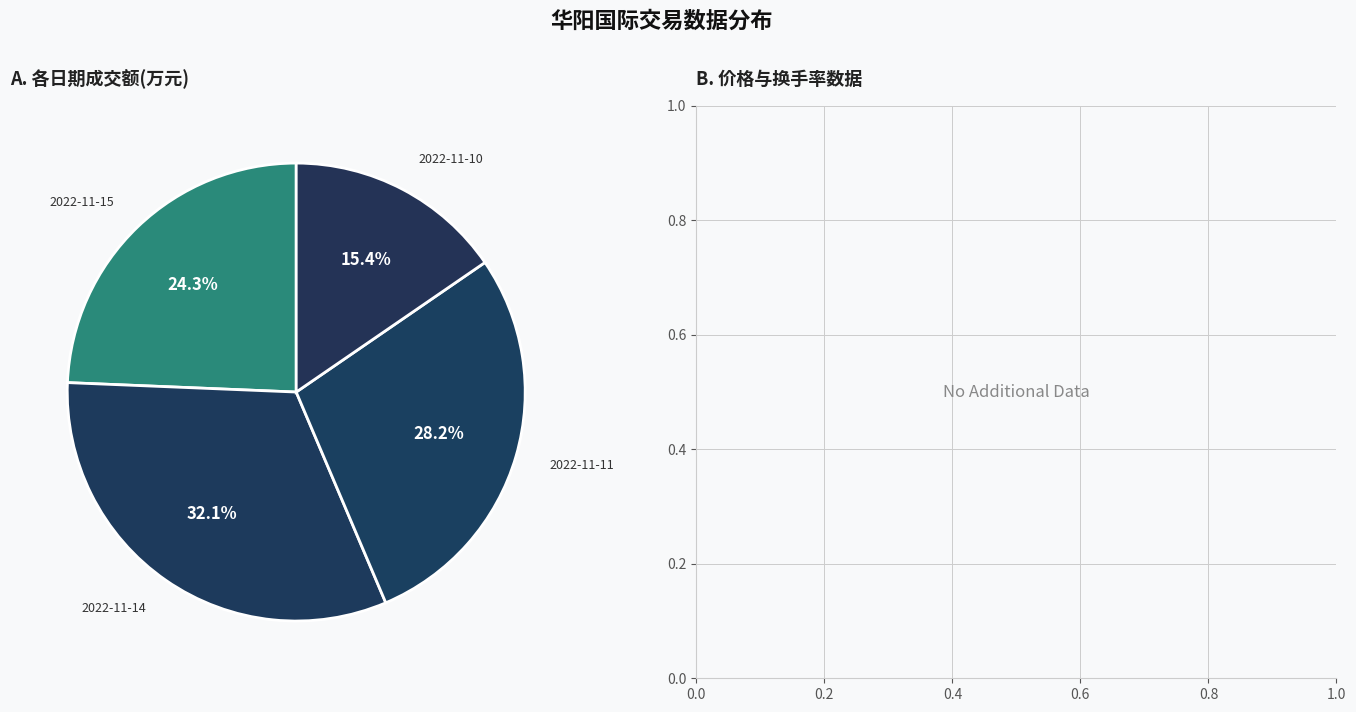

How many segments does this pie chart have?

4